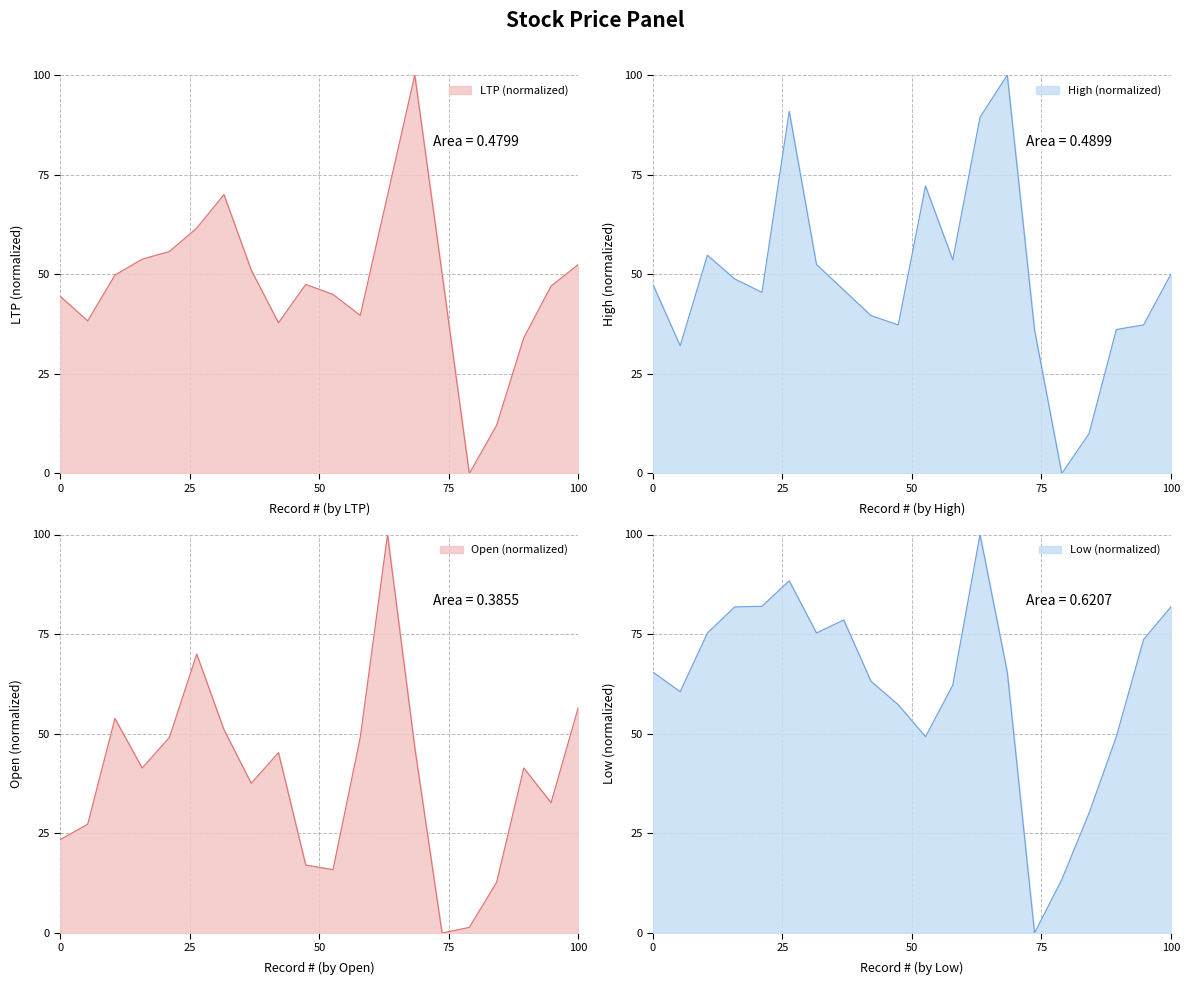

Is it true that Low equals 31.3 at 75?

False